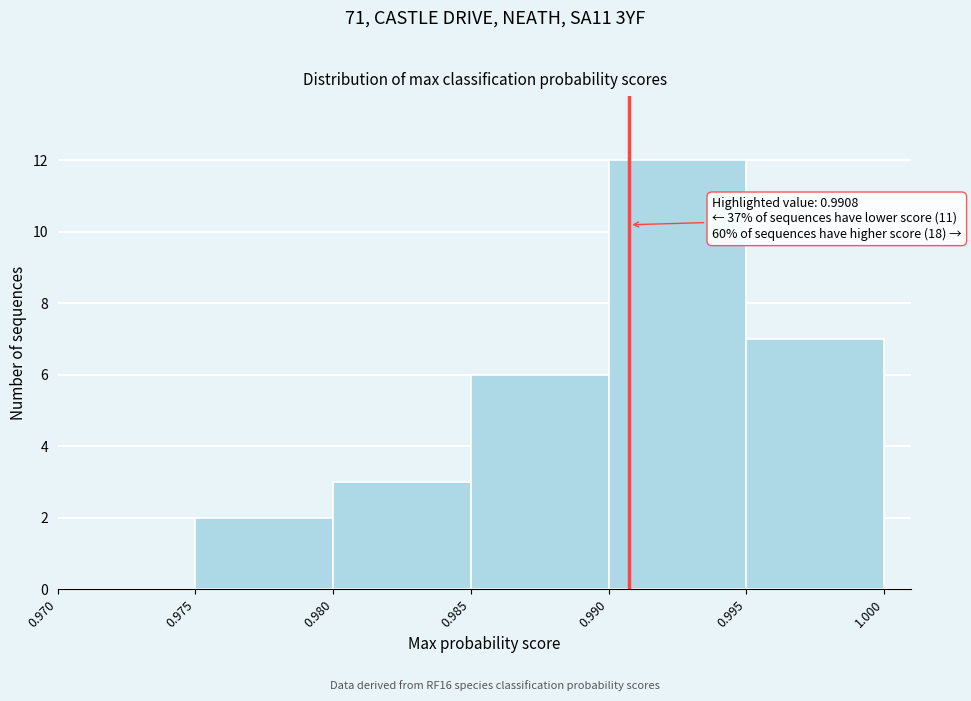

Which range on the x-axis has the tallest bar?

0.990 to 0.995